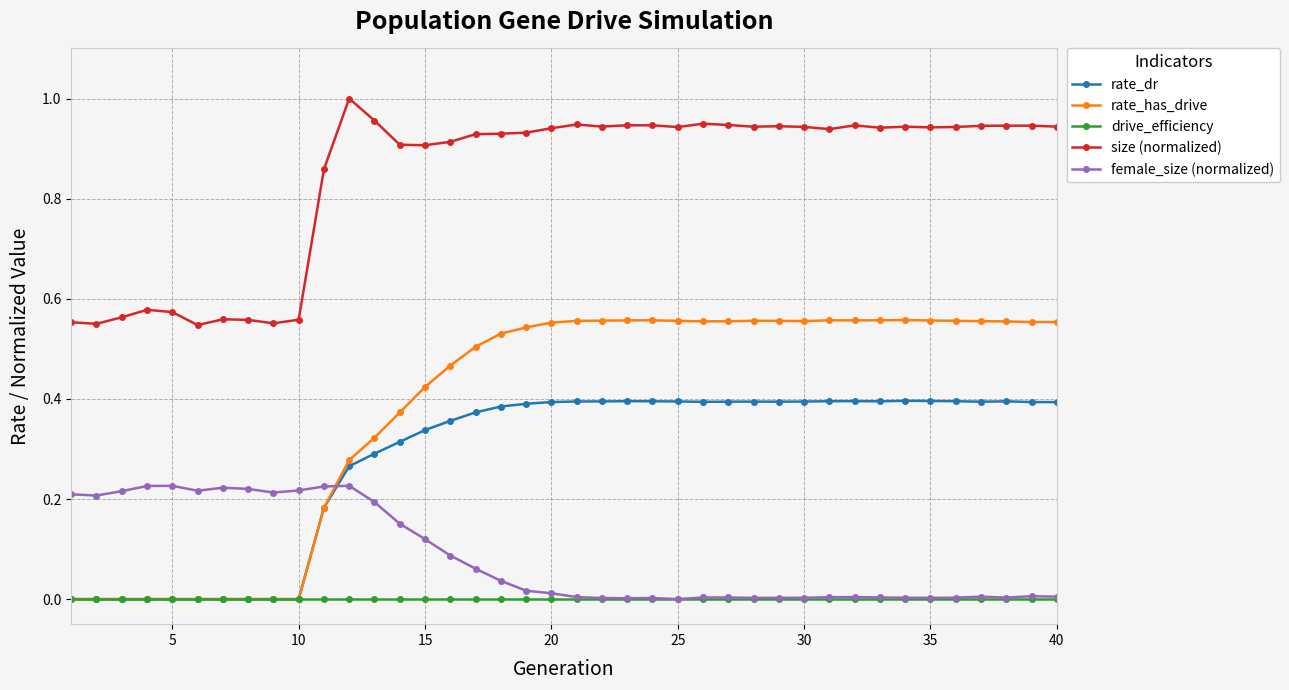

True or false: rate_dr and female_size (normalized) intersect in this chart.

True